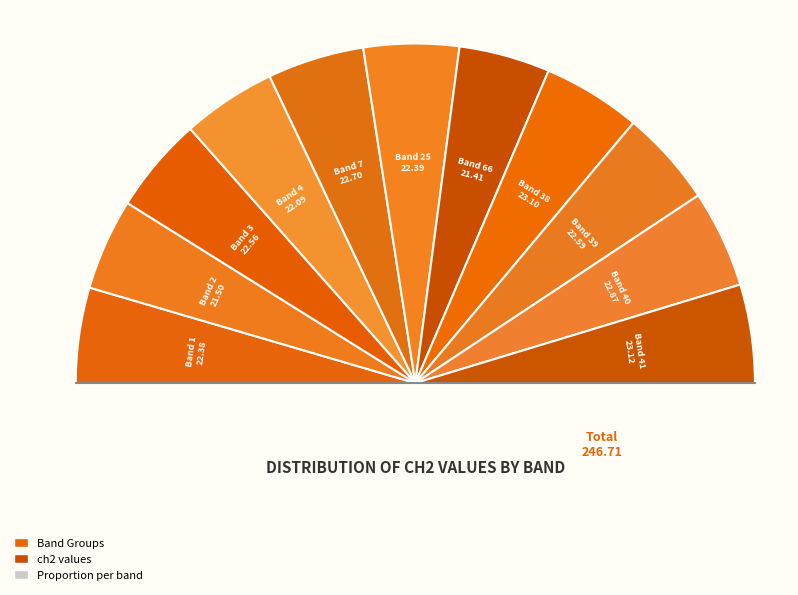

What is the ratio of the value at 66 to the value at 38?

0.9